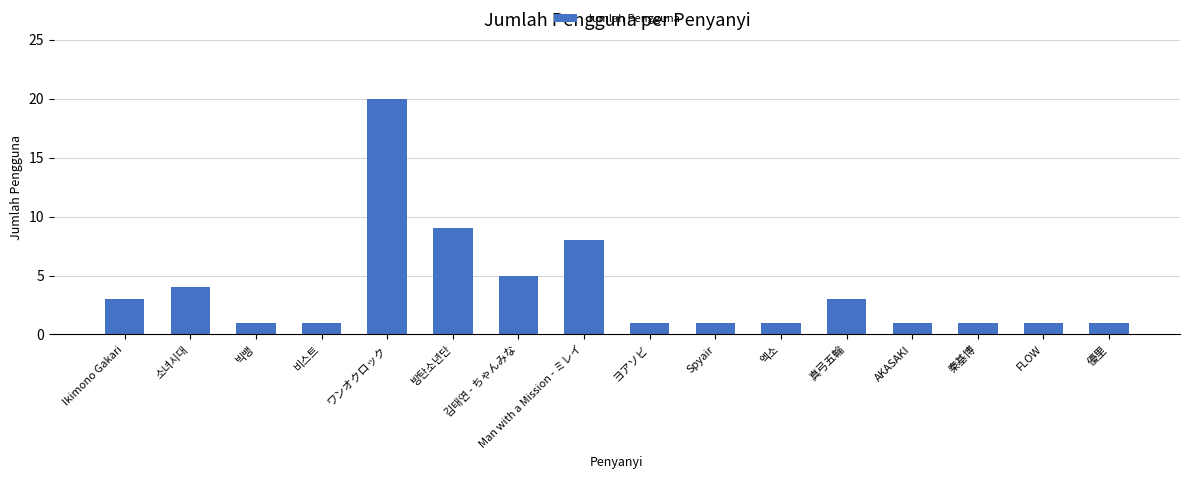

Reading right to left, transcribe all the data shown in this chart.

優里=1	FLOW=1	秦基博=1	AKASAKI=1	真弓五輪=3	엑소=1	Spyair=1	ヨアソビ=1	Man with a Mission - ミレイ=8	김태연 - ちゃんみな=5	방탄소년단=9	ワンオクロック=20	비스트=1	빅뱅=1	소녀시대=4	Ikimono Gakari=3